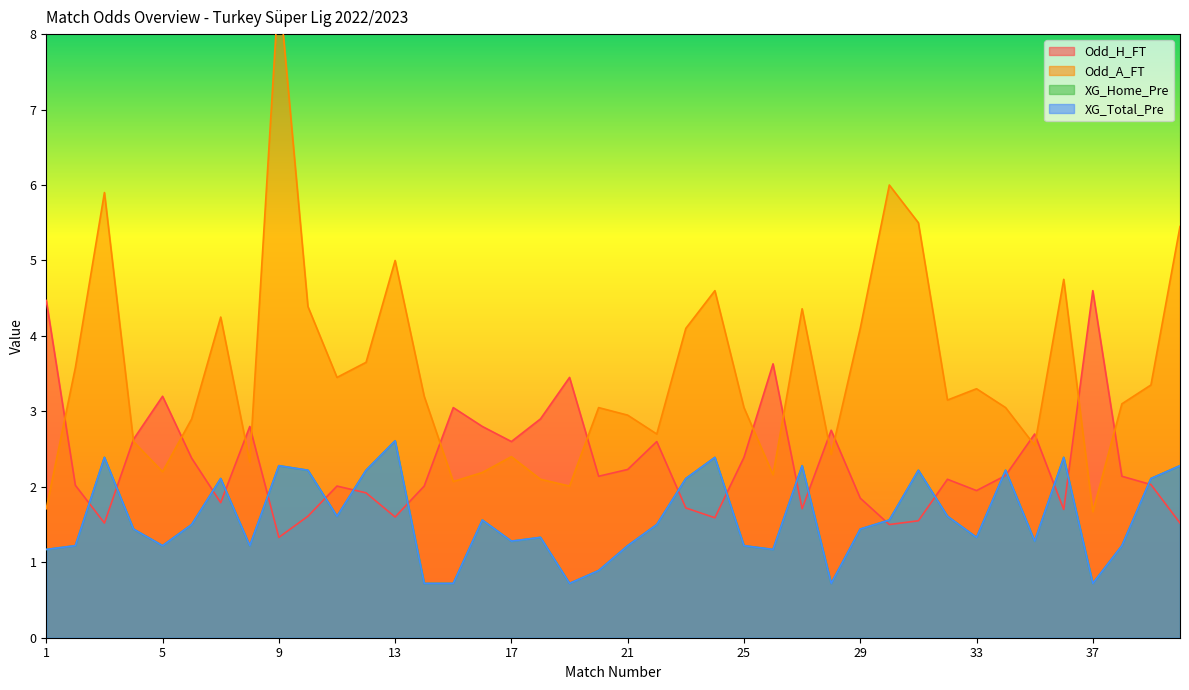

The value of XG_Home_Pre at 36 is 2.4. True or false?

True